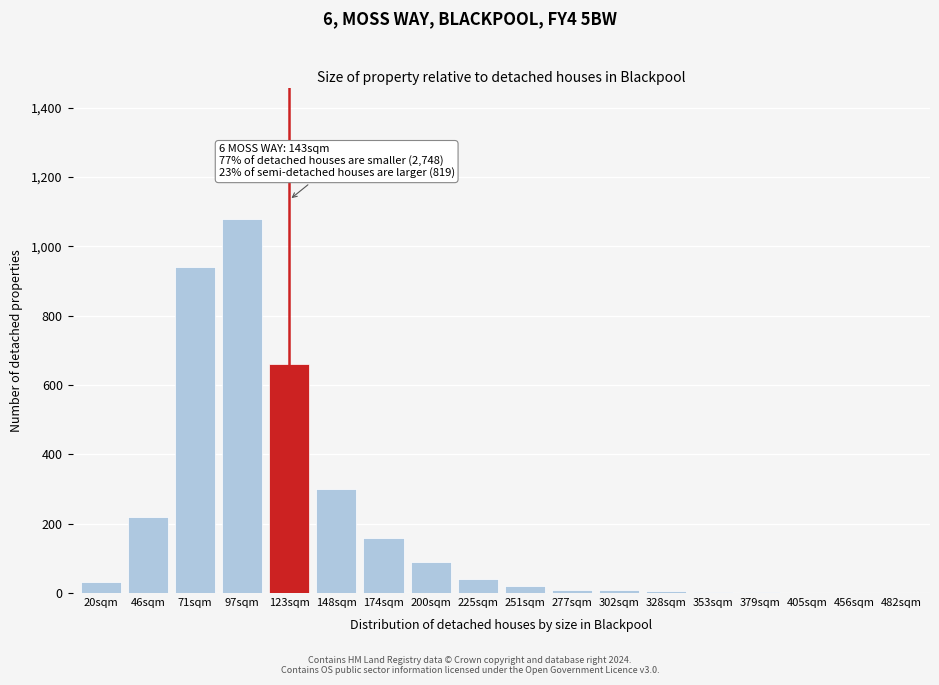

What is the sum of all values?

3572